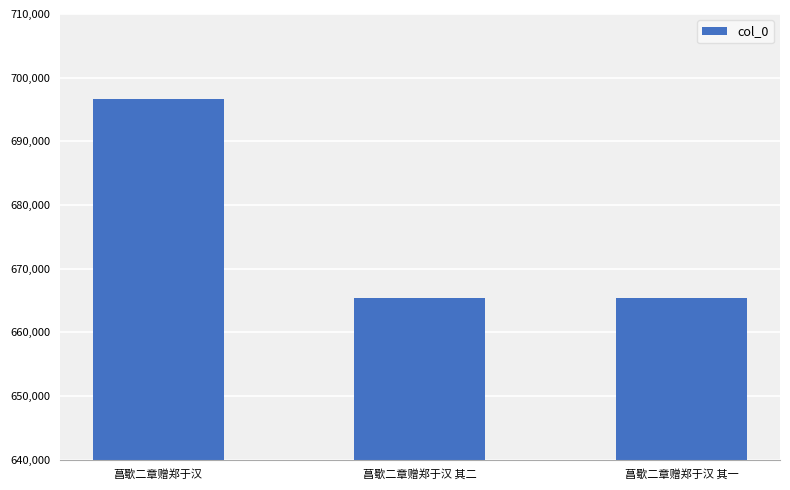

At which label is the value closest to 681081?

菖歜二章赠郑于汉 其二